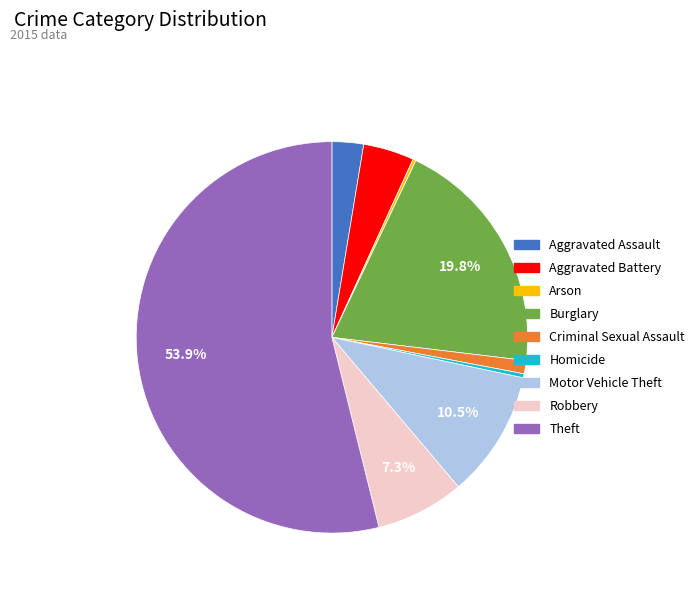

Is there any slice that represents more than half of the pie?

Yes